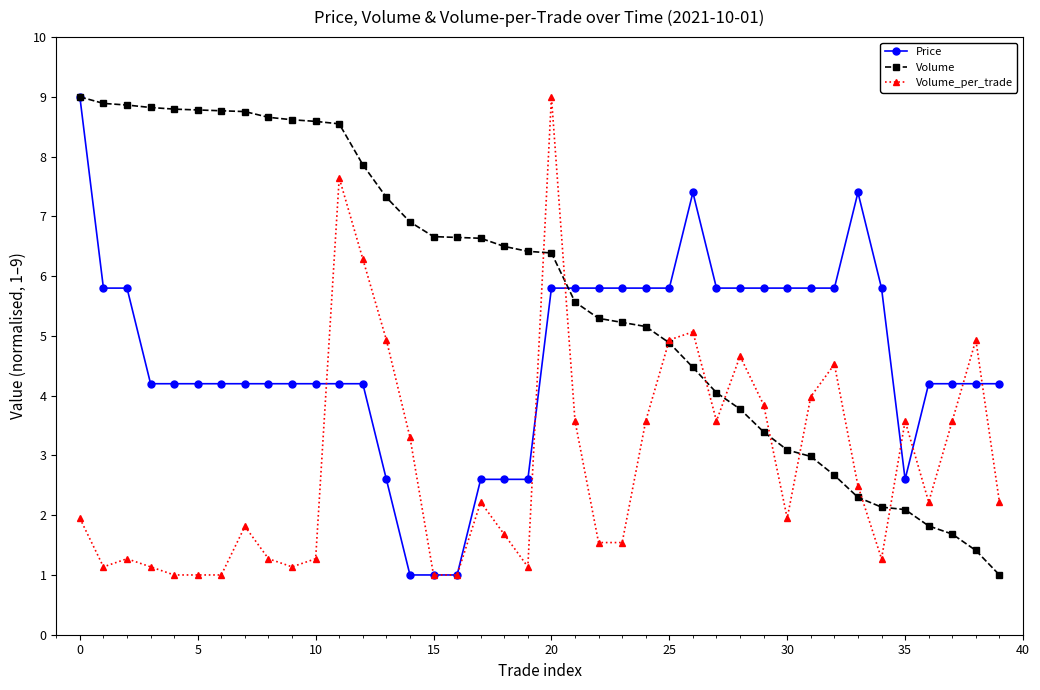

What is the value of the Volume_per_trade point at the 12th from the left?

7.6